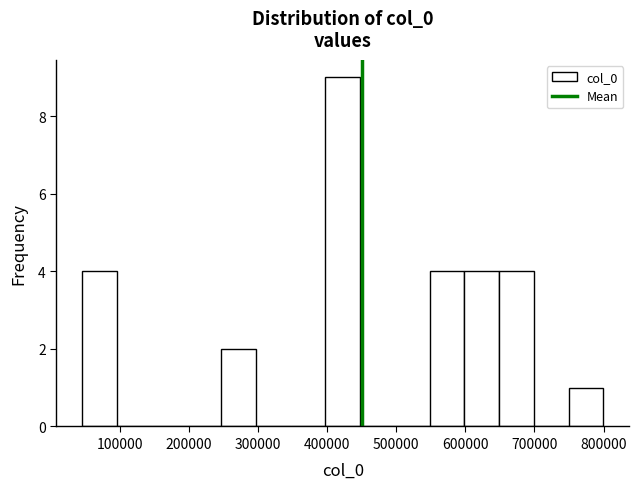

Reading left to right, list every bar in this chart as the range it spans on the x-axis followed by its height. Neither the bar edges nor the heights are printed on the chart, so give them approximately, as read against the axes.

50000 to 100000: 4
100000 to 150000: 0
150000 to 200000: 0
200000 to 250000: 0
250000 to 300000: 2
300000 to 350000: 0
350000 to 400000: 0
400000 to 450000: 9
450000 to 500000: 0
500000 to 550000: 0
550000 to 600000: 4
600000 to 650000: 4
650000 to 700000: 4
700000 to 750000: 0
750000 to 800000: 1